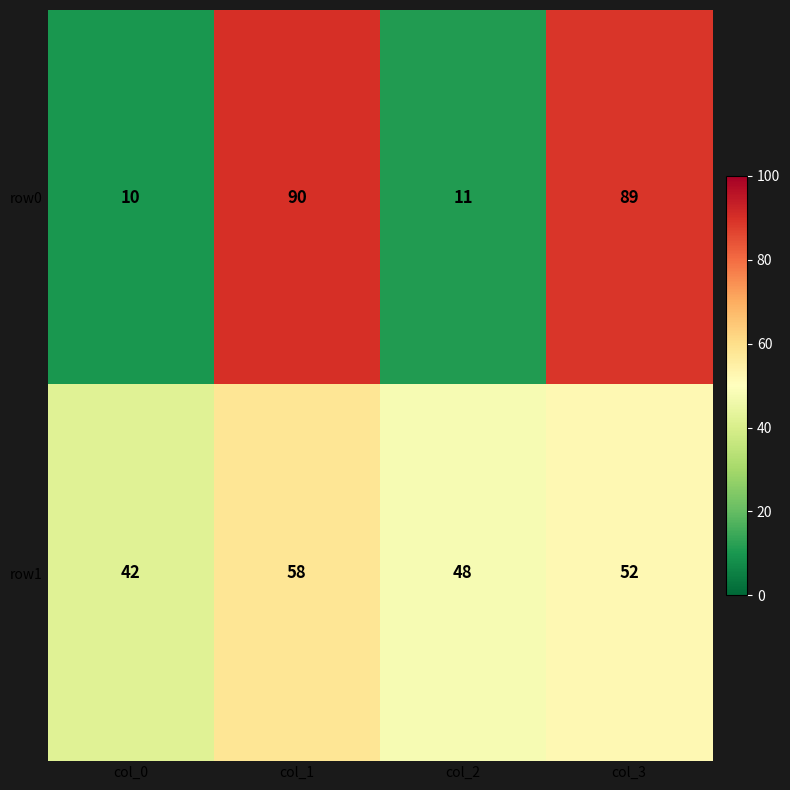

What is the approximate value of row1 at col_2, to the nearest 5?

50